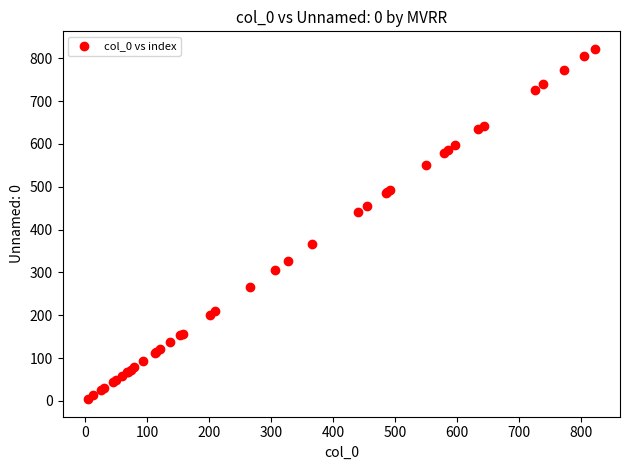

What Y value in the scatter plot is closest to 413?

440